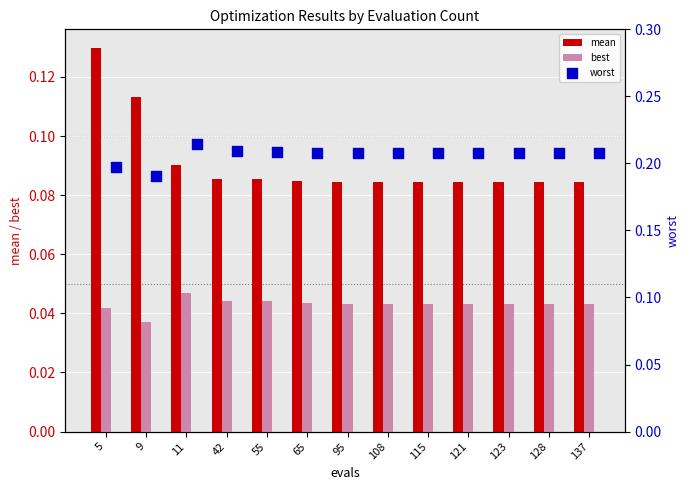

What are all the series names shown in the legend?

mean, best, worst